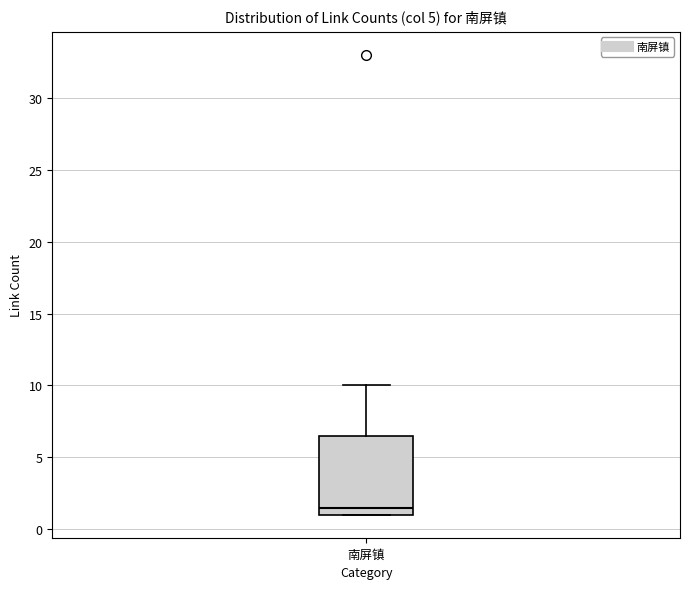

Transcribe this box plot: give where the median line is, the range the box spans, and where the two whiskers end, as read against the y-axis. The values are not printed on the chart, so give them approximately, as read against the axis.

median 1.5, box 1.0 to 6.5, whiskers 1.0 to 10.0